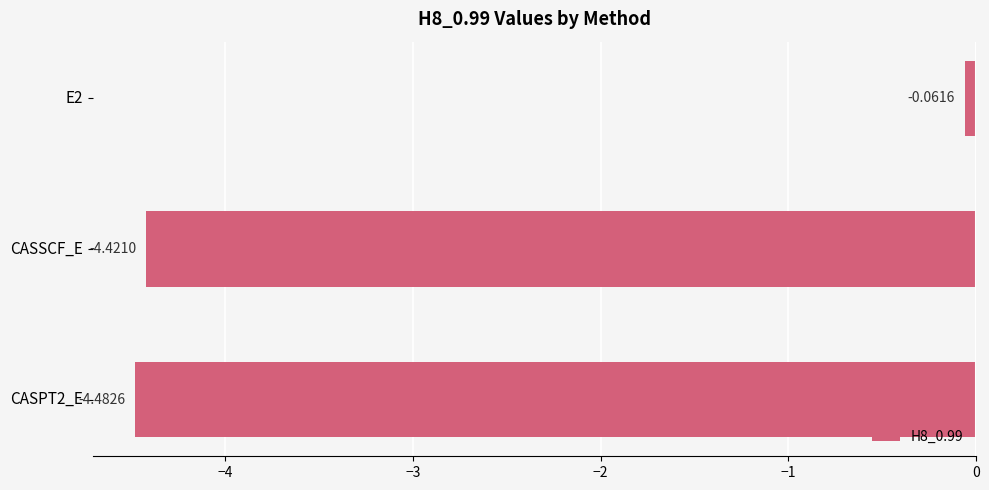

What is the sum of all values?

-9.0